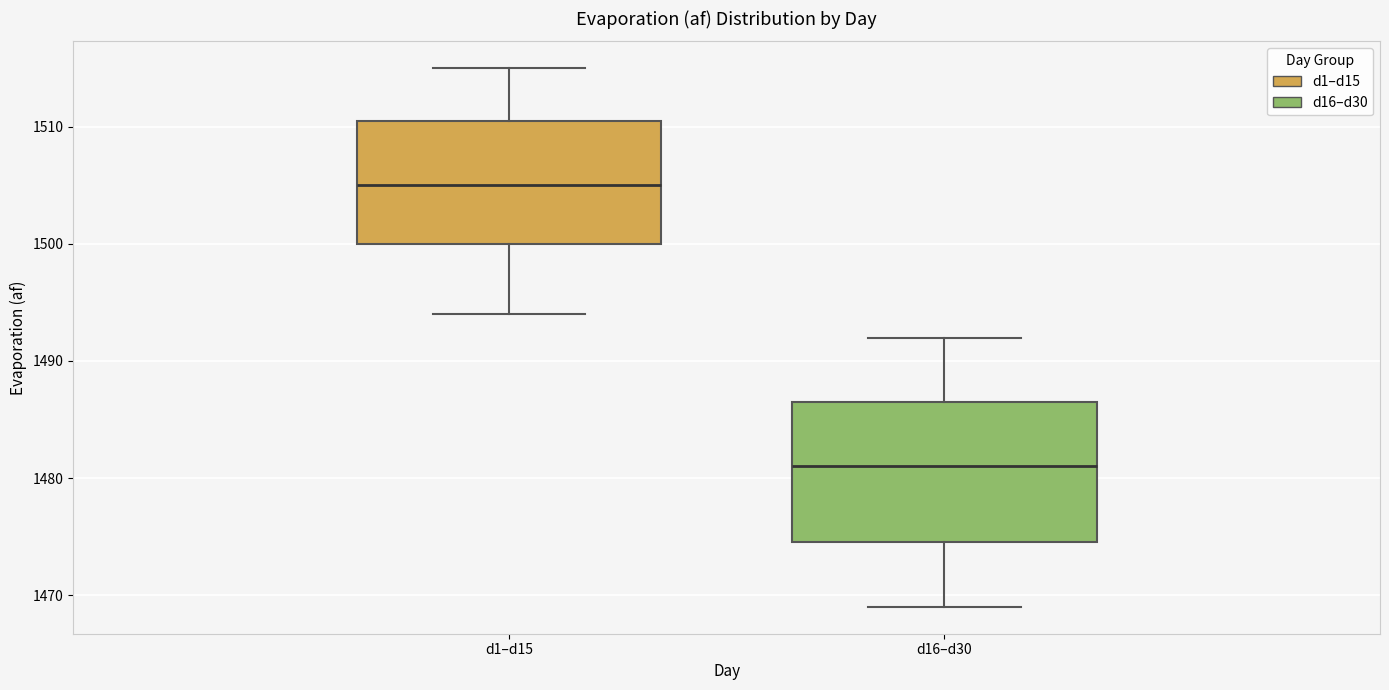

Where is the lower edge of the box for d1–d15 on the y-axis? The values are not printed on the chart, so give them approximately, as read against the axis.

1500